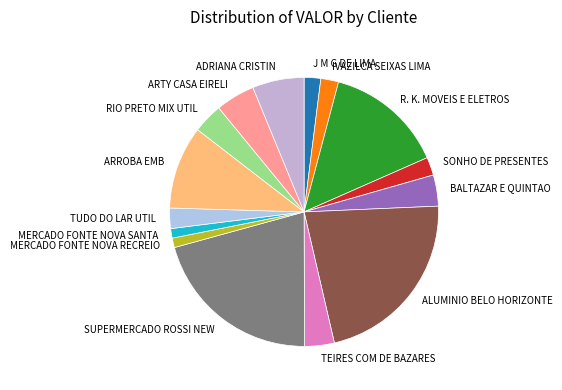

Is it true that TEIRES COM DE BAZARES is 16% of the pie?

False